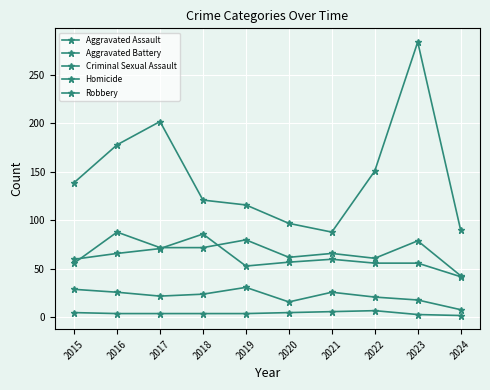

What is the difference between the maximum and second lowest values in the Homicide series?

4